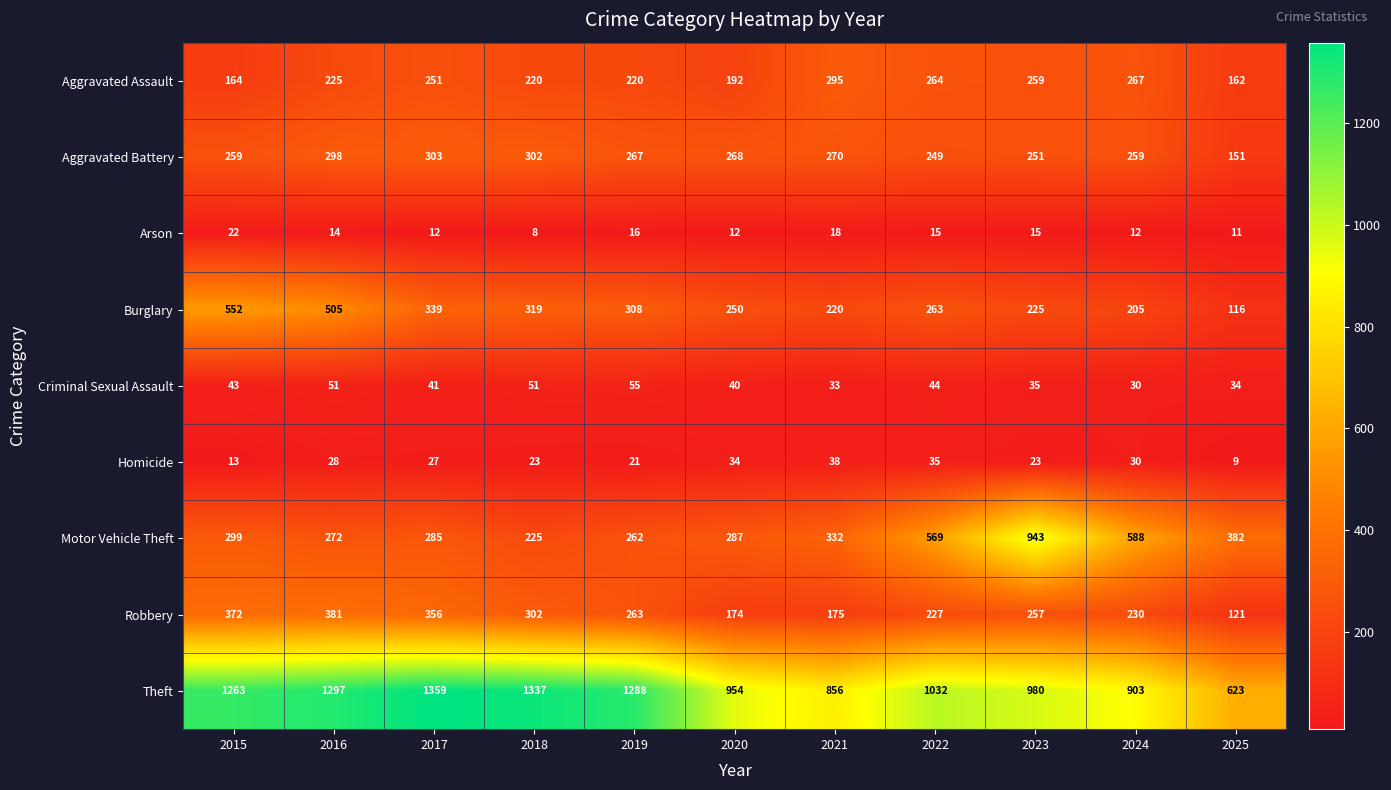

How many data points does each series have?

11